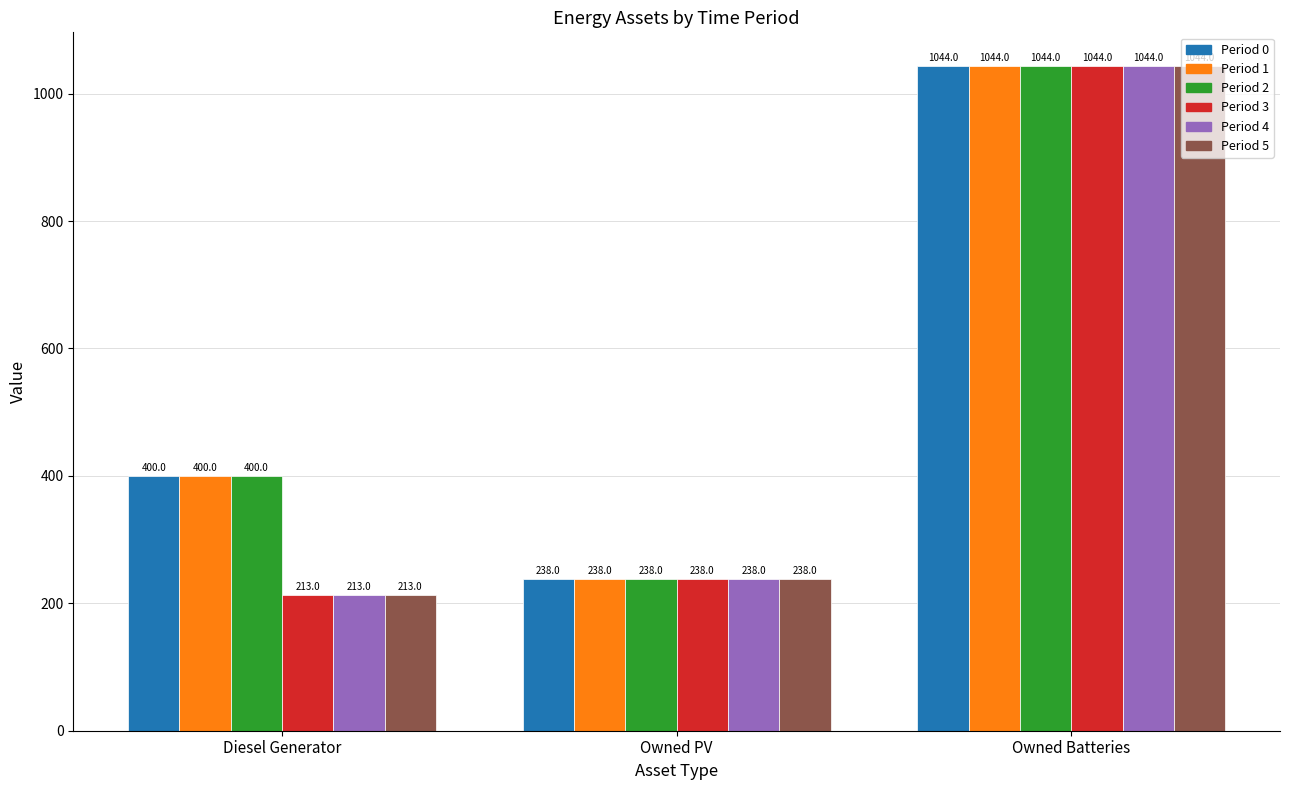

At which category is the sum across all series the highest?

Owned Batteries